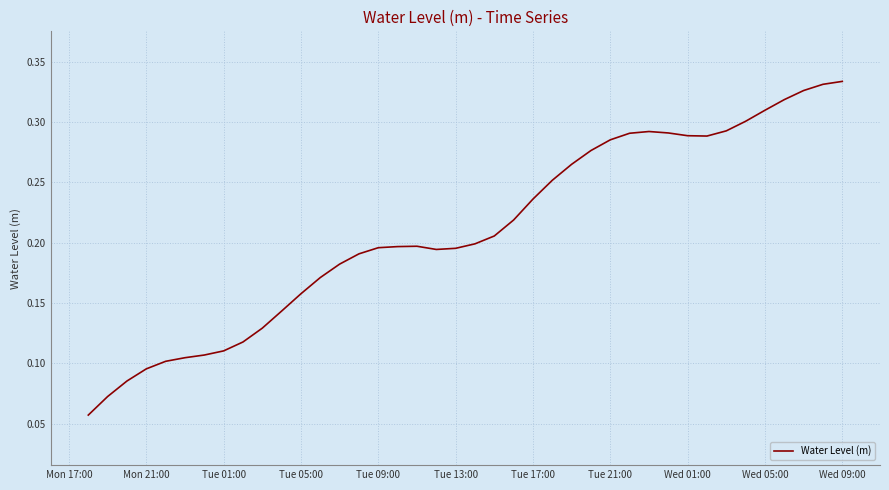

What is the sum of all values?

8.4